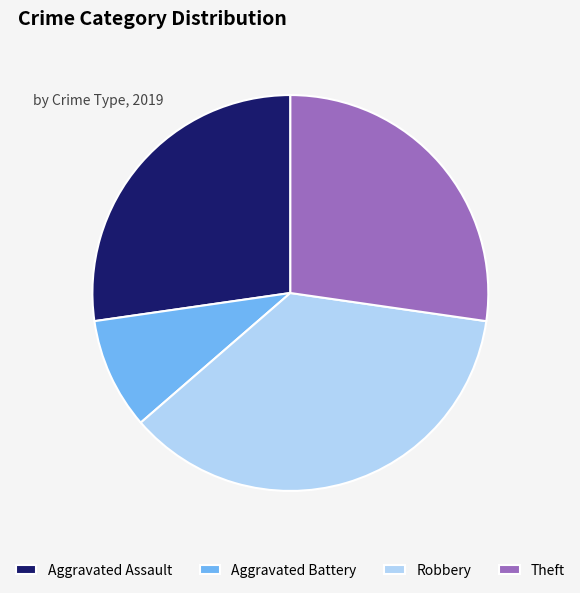

Do Aggravated Assault and Theft together represent more than half of the pie?

Yes